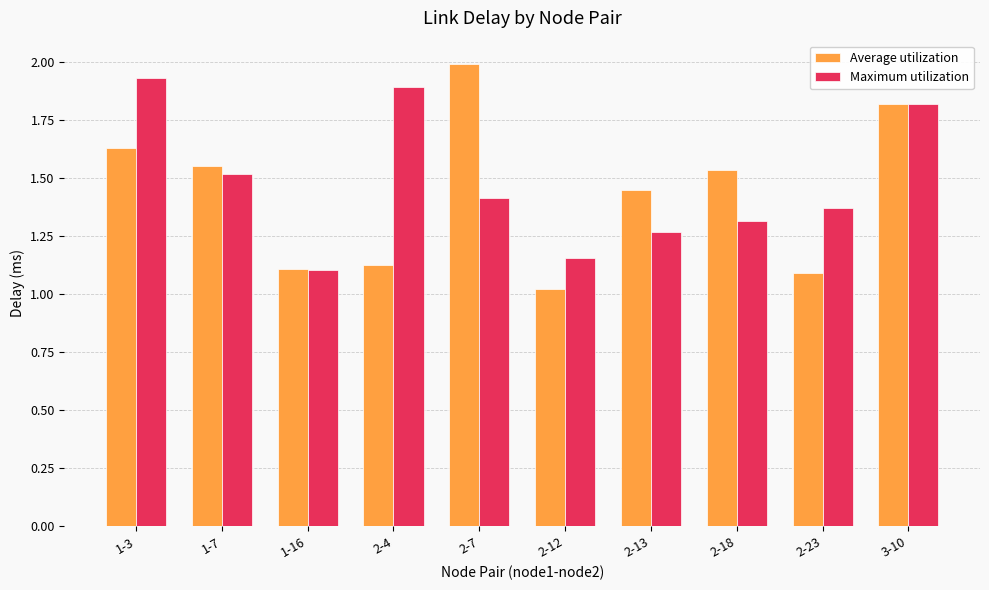

How many groups of bars are there?

10